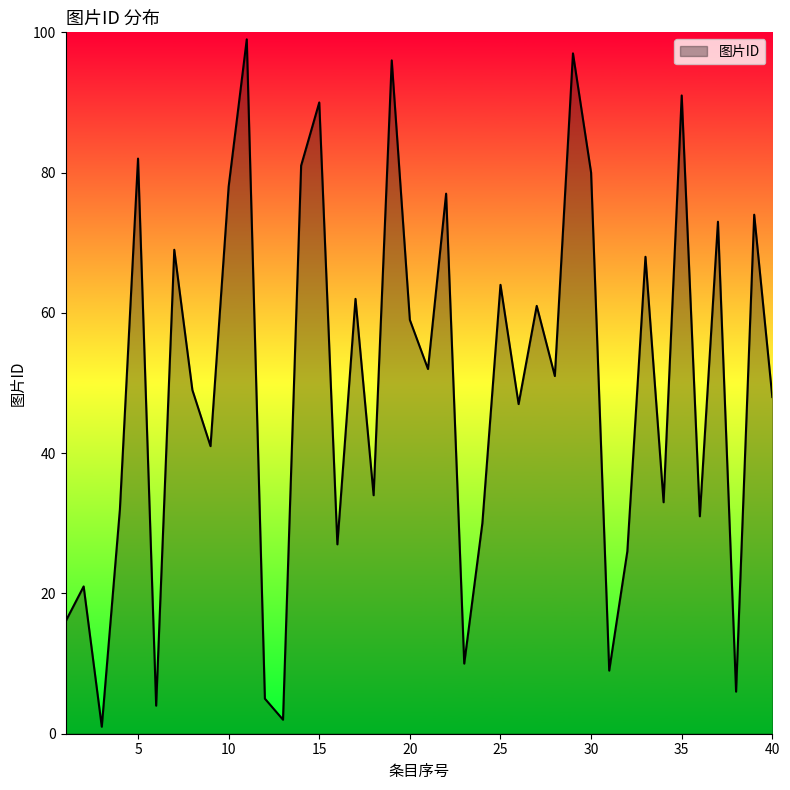

What is the greatest value displayed?

99